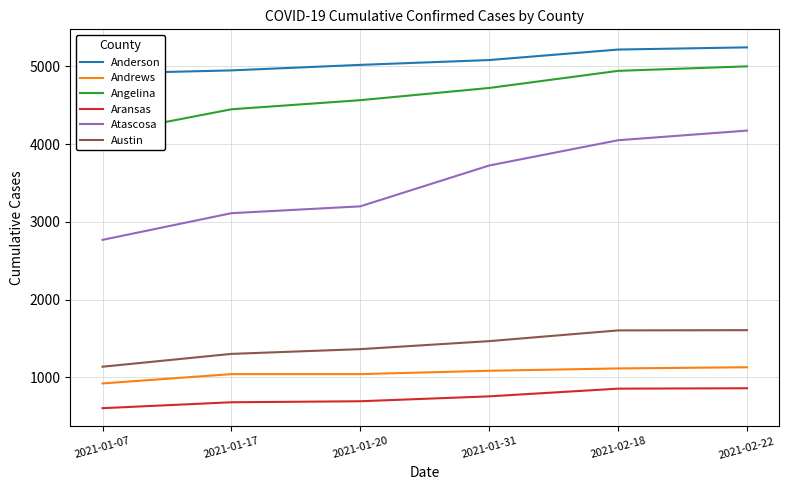

How many lines are shown in the chart?

6